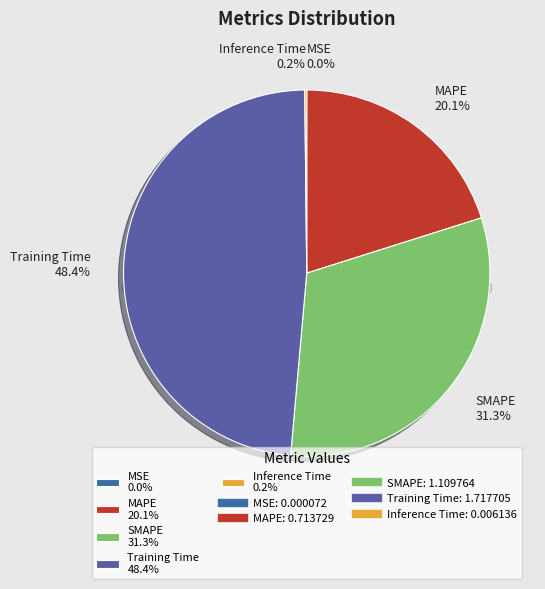

How many segments does this pie chart have?

5